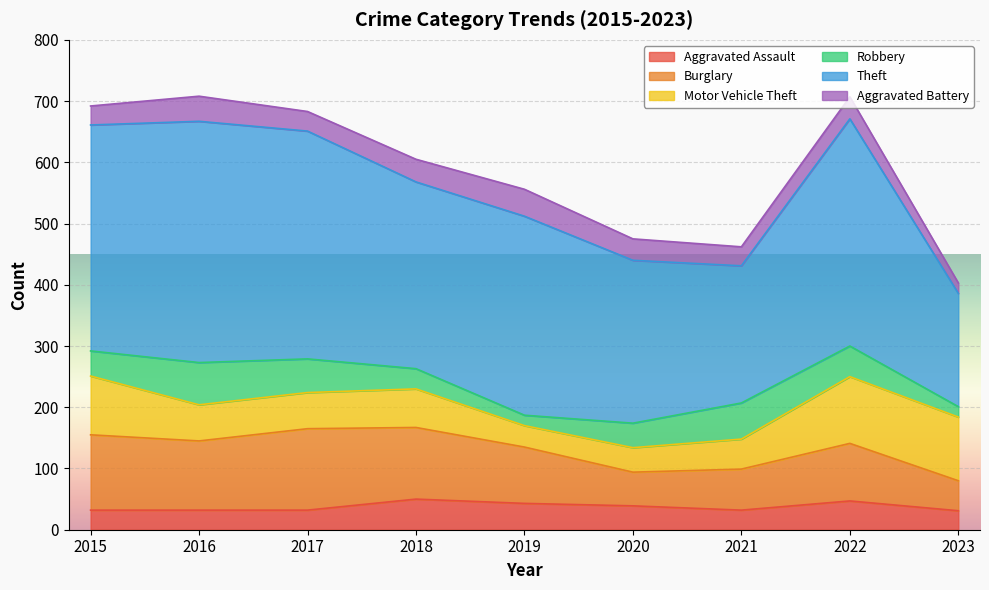

True or false: Theft and Burglary intersect in this chart.

False